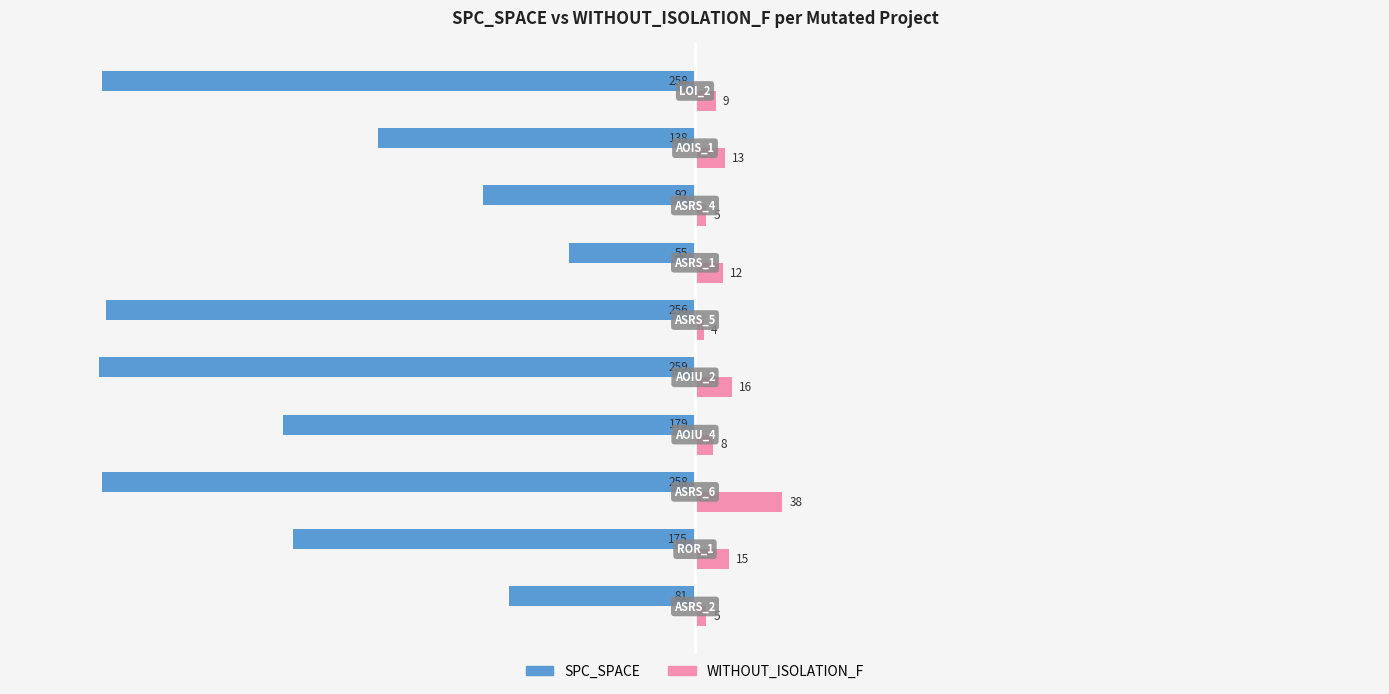

What is the difference between the maximum and minimum values in the WITHOUT_ISOLATION_F series?

34